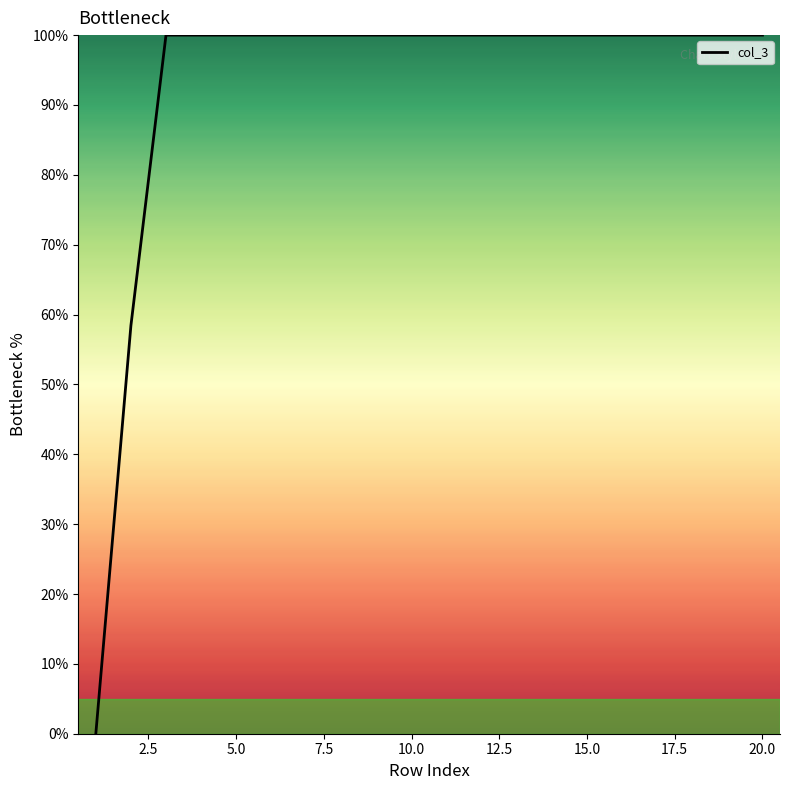

Reading left to right, extract all data points from this chart.

0.0	58.4	100.0	100.0	100.0	100.0	100.0	100.0	100.0	100.0	100.0	100.0	100.0	100.0	100.0	100.0	100.0	100.0	100.0	100.0